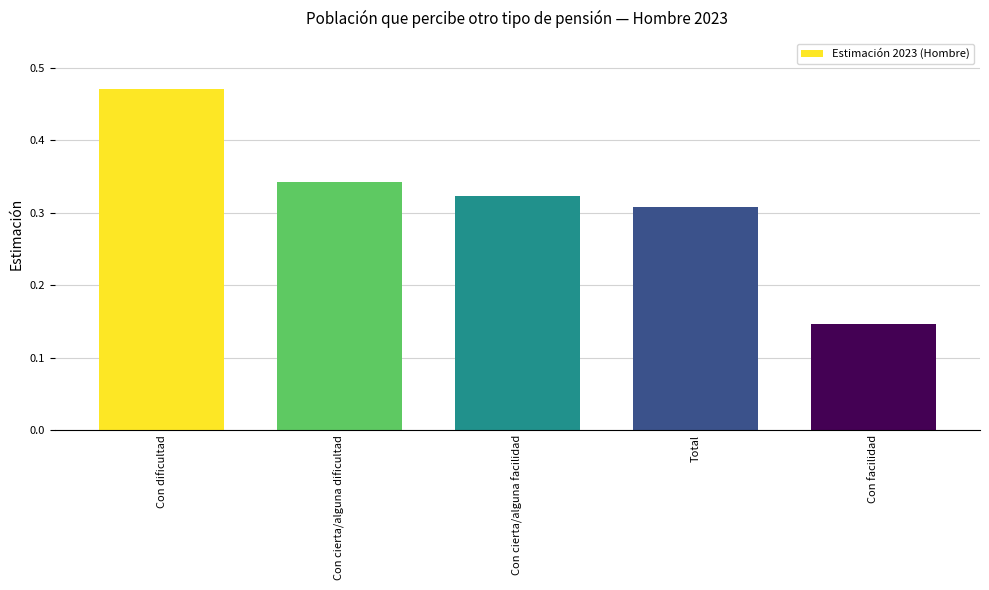

Between Total and Con dificultad, which is larger?

Con dificultad